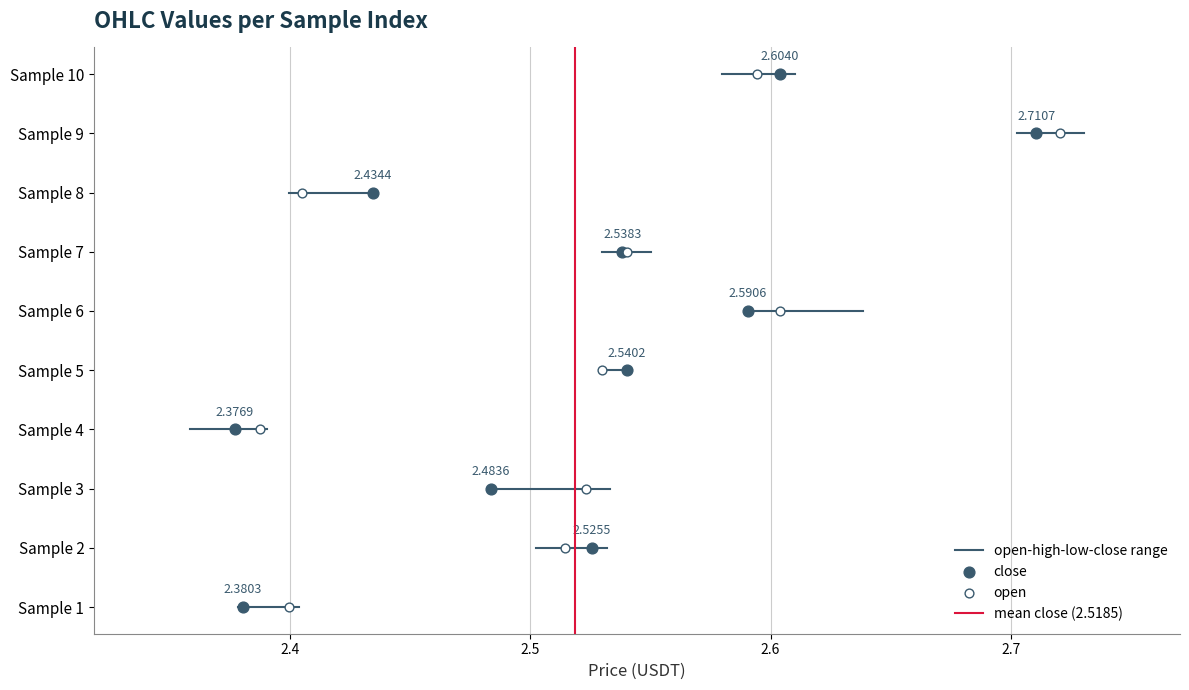

Which series contains the highest Y value?

mean close (2.5185)